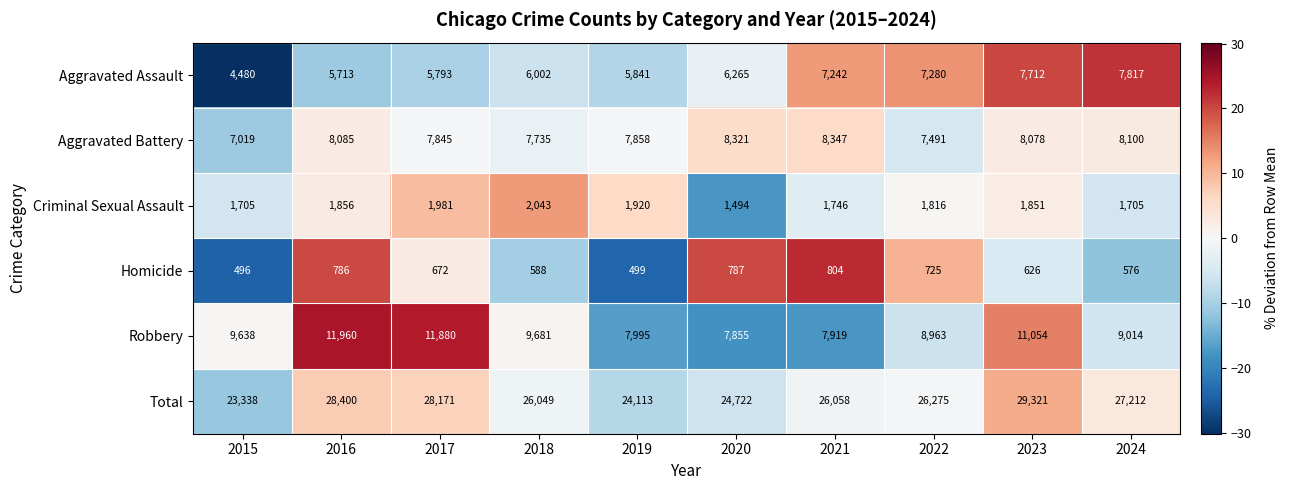

Which series has the widest spread of values?

Total